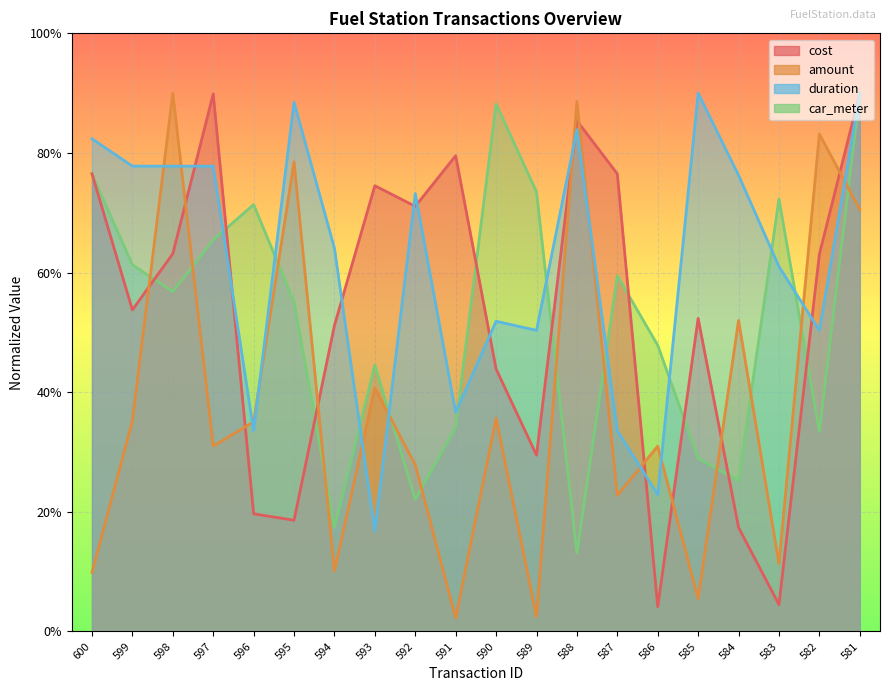

Reading left to right, what are all the values shown in this chart?

cost: 600=3826.4	599=2688.1	598=3157.7	597=4494.0	596=983.7	595=929.7	594=2558.6	593=3726.2	592=3553.7	591=3977.1	590=2193.9	589=1474.2	588=4269.8	587=3825.6	586=206.4	585=2617.2	584=869.4	583=224.6	582=3153.8	581=4500.0
amount: 600=493.2	599=1761.6	598=4500.0	597=1549.8	596=1752.8	595=3926.0	594=504.1	593=2033.6	592=1392.9	591=113.1	590=1782.3	589=123.3	588=4431.1	587=1138.3	586=1549.5	585=275.4	584=2600.1	583=566.6	582=4158.1	581=3527.7
duration: 600=4118.6	599=3889.8	598=3889.8	597=3889.8	596=1678.0	595=4423.7	594=3203.4	593=839.0	592=3661.0	591=1830.5	590=2593.2	589=2516.9	588=4194.9	587=1678.0	586=1144.1	585=4500.0	584=3813.6	583=3050.8	582=2516.9	581=4500.0
car_meter: 600=3825.1	599=3064.8	598=2841.0	597=3274.0	596=3568.5	595=2754.5	594=868.9	593=2225.3	592=1103.3	591=1709.8	590=4410.3	589=3674.0	588=655.3	587=2973.7	586=2392.1	585=1446.2	584=1261.0	583=3615.6	582=1670.4	581=4500.0